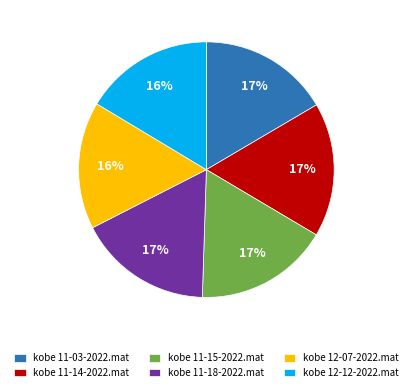

To the nearest percent, what percentage of the pie is kobe 11-18-2022.mat?

17%